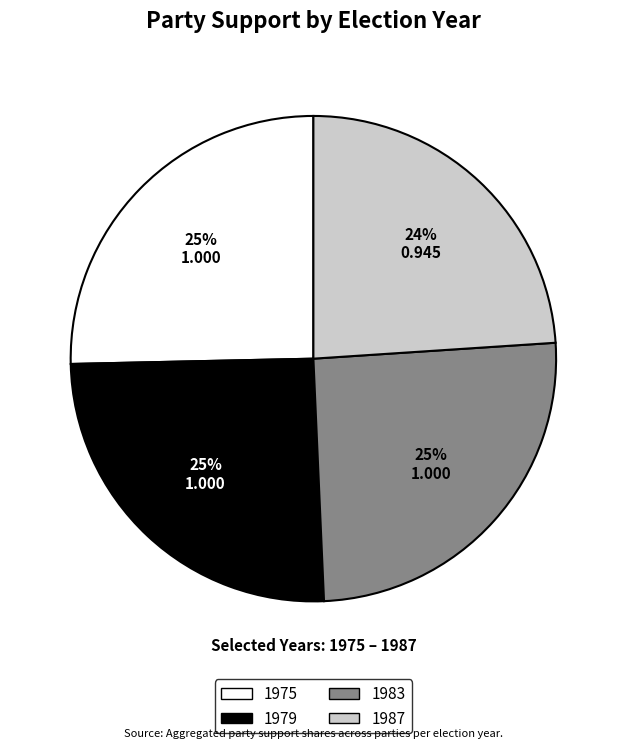

Is 1983 the majority of the pie?

No